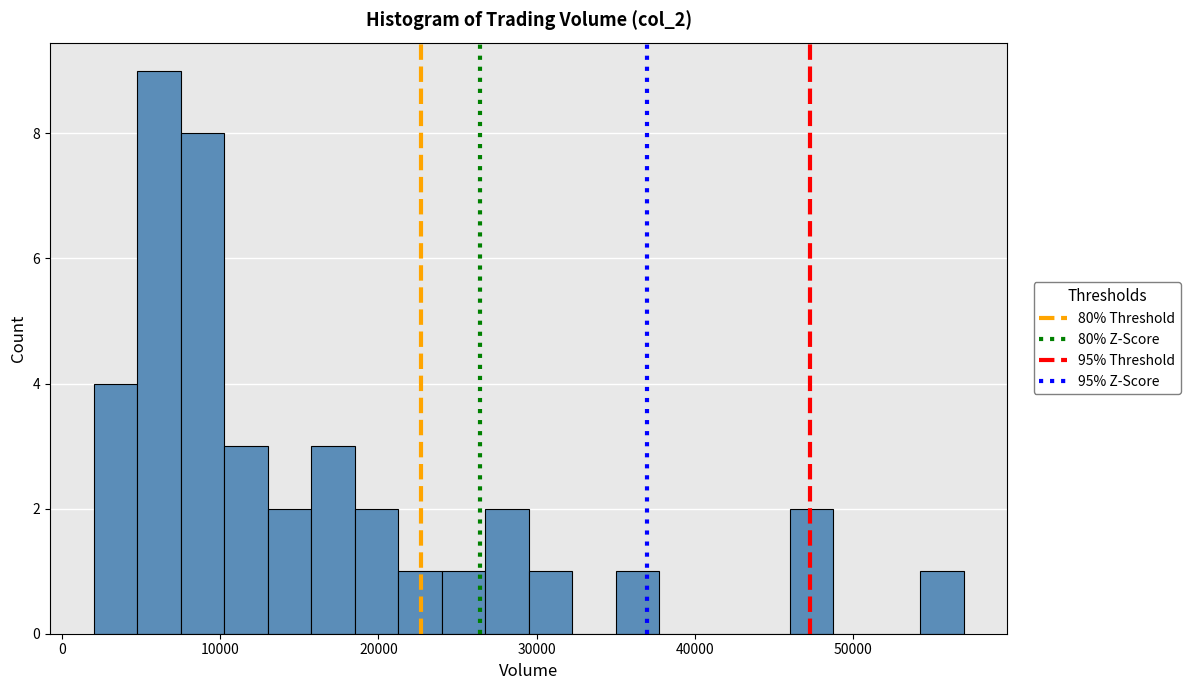

Read against the x-axis, roughly where is the centre of the tallest bar?

6000